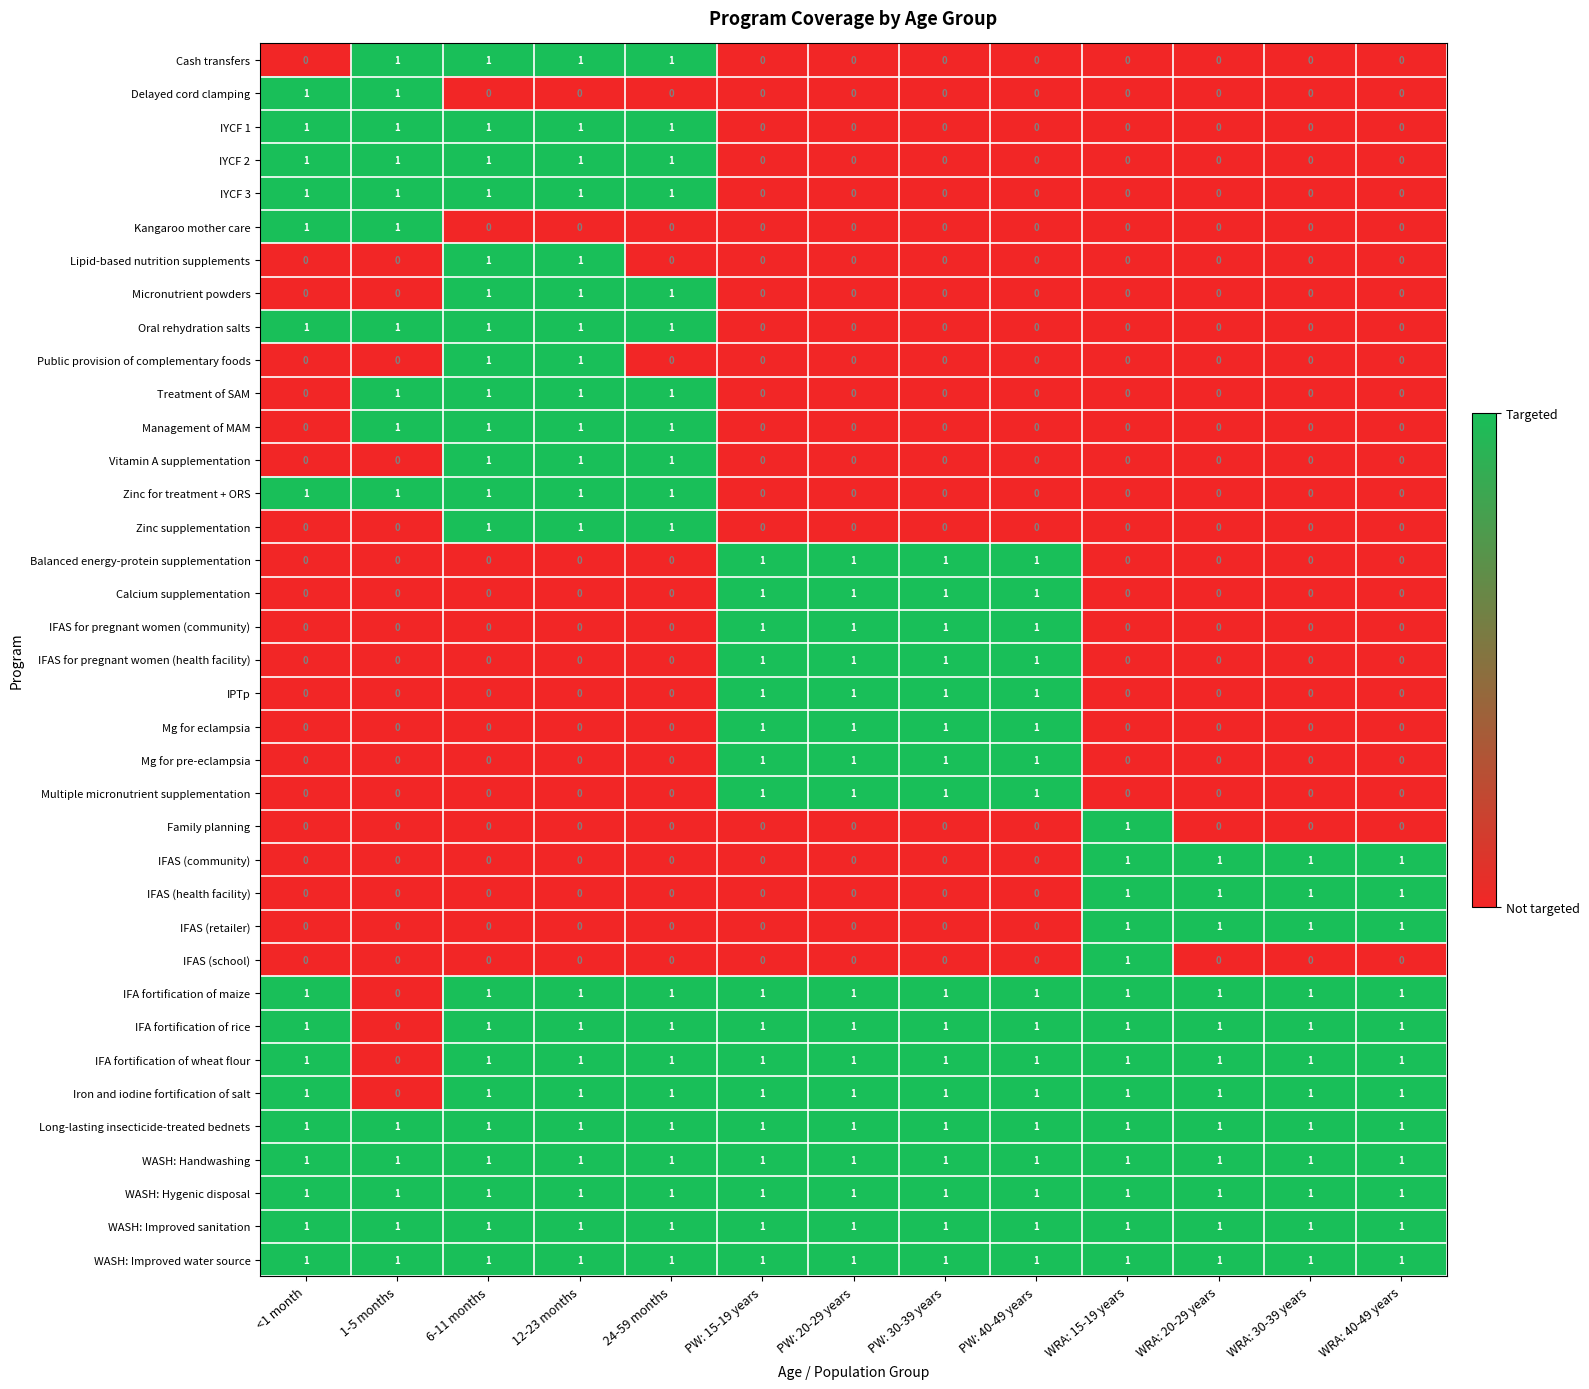

The WASH: Improved sanitation series shows 1 at PW: 40-49 years. True or false?

True